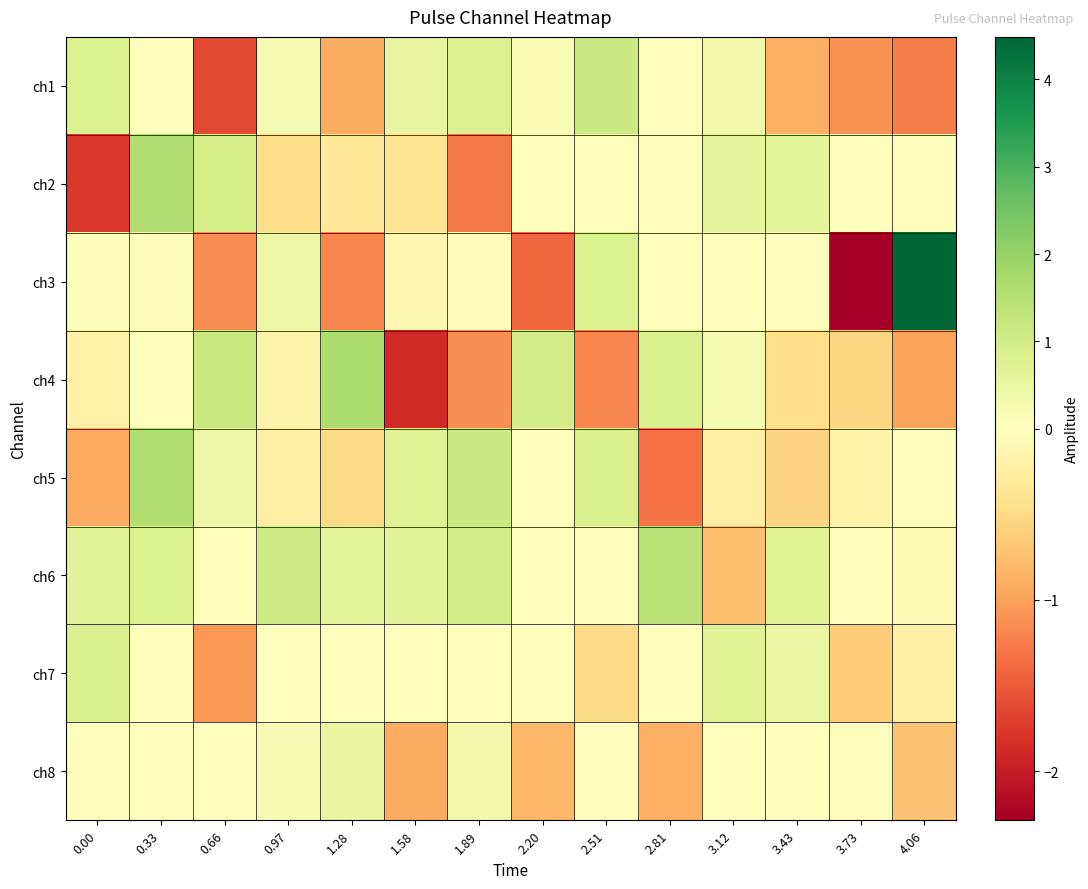

What is the spread (max minus min) of values at 0.97?

1.5